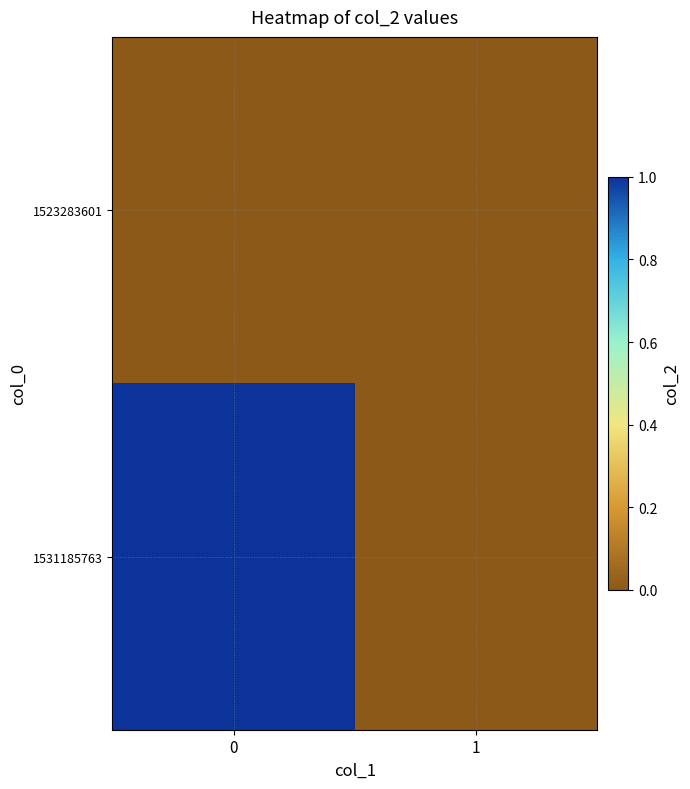

Reading right to left, transcribe all the data shown in this chart.

1523283601: 1=0	0=0
1531185763: 1=0	0=1